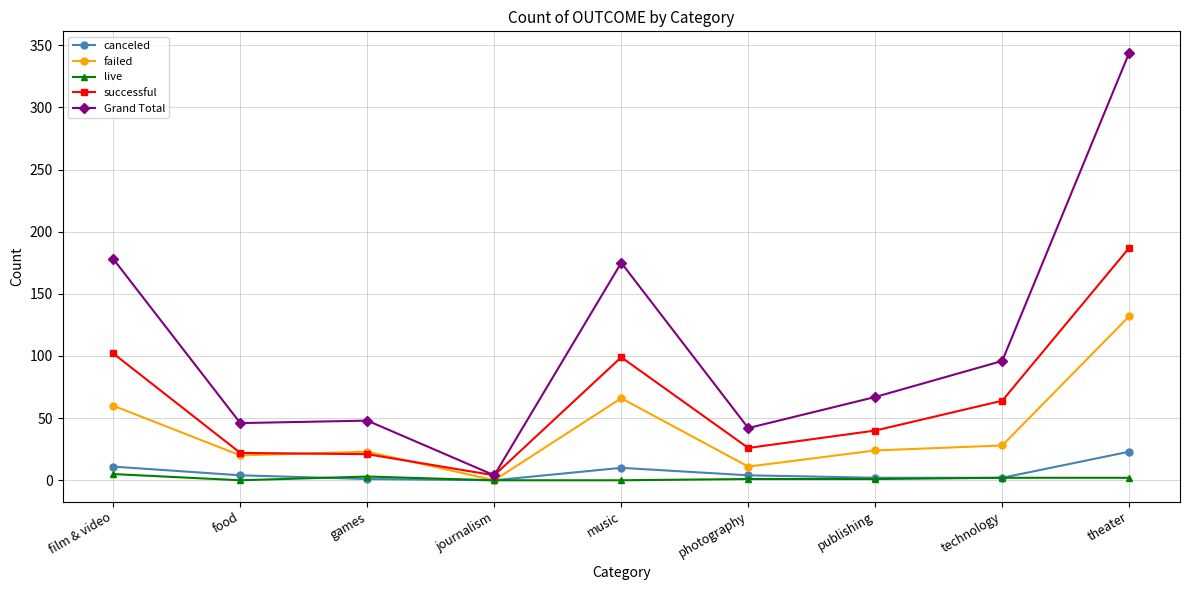

True or false: failed has a value of 44 at theater.

False